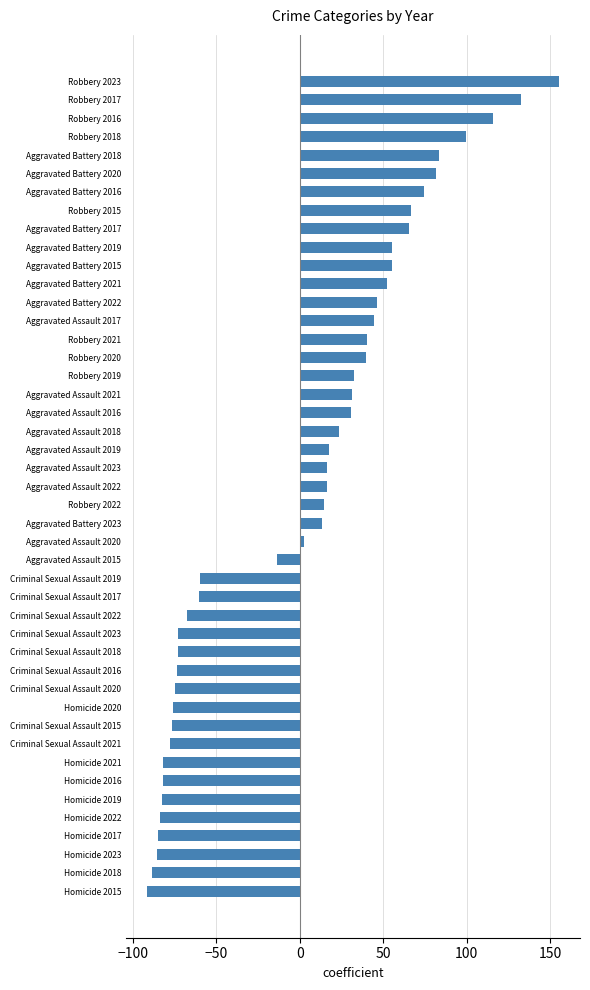

What is the sum of the values at Criminal Sexual Assault 2021 and Aggravated Battery 2021?

-25.2